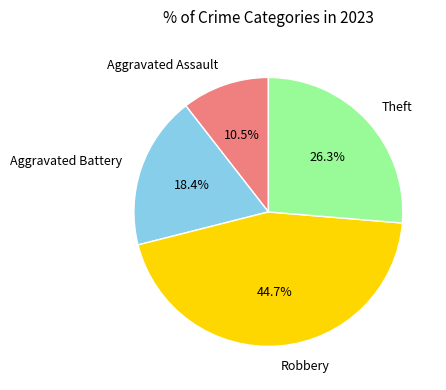

Which slice is the smallest?

Aggravated Assault